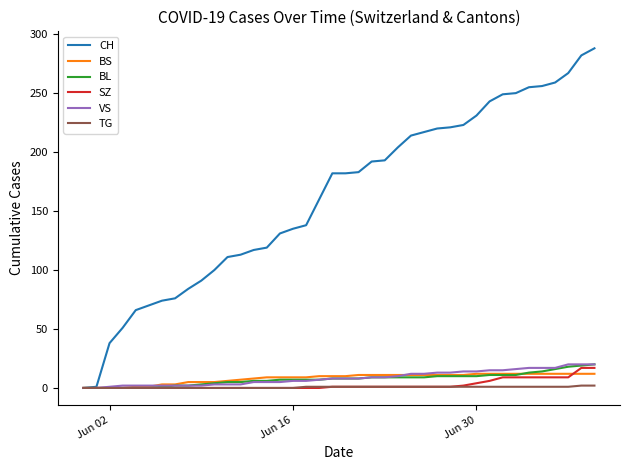

Which series has the largest total across all categories?

CH